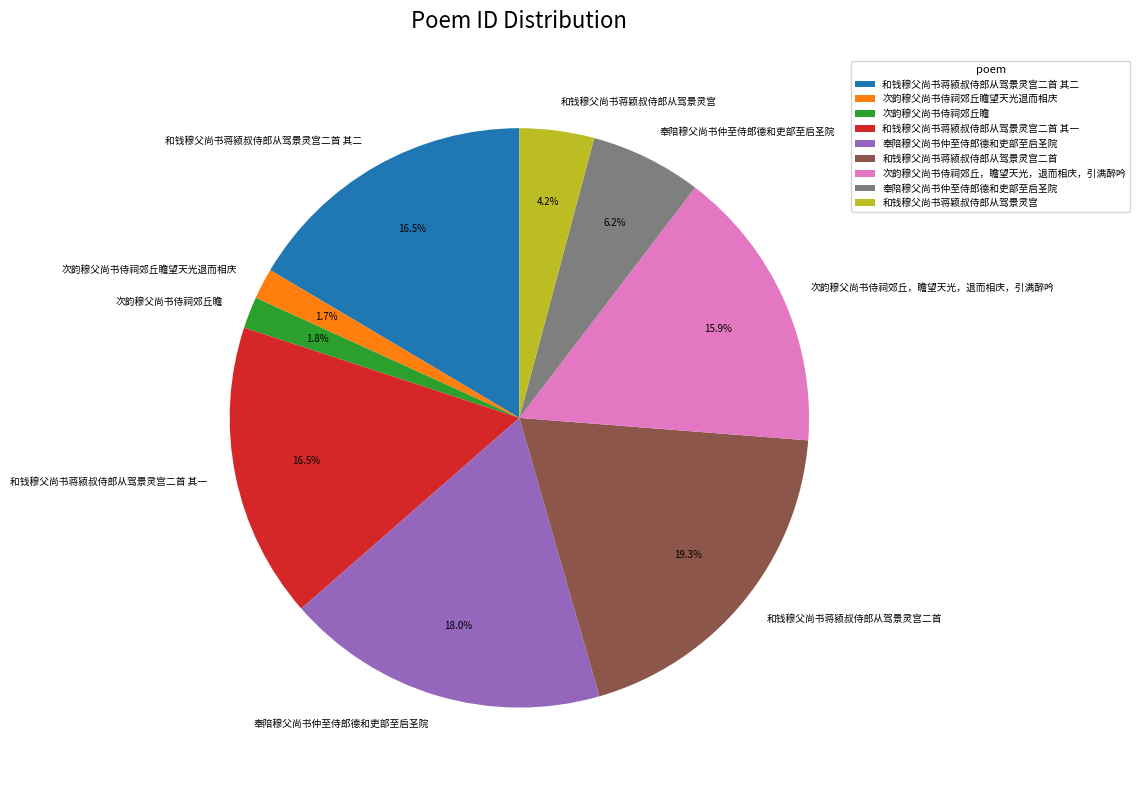

Does any single category account for the majority?

No